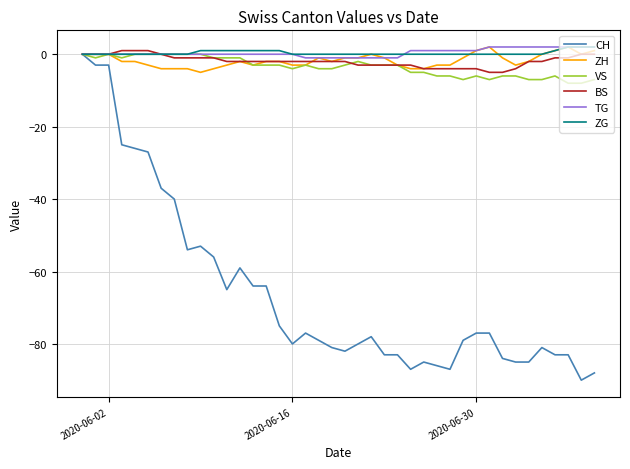

Which series has the largest range (max minus min)?

CH